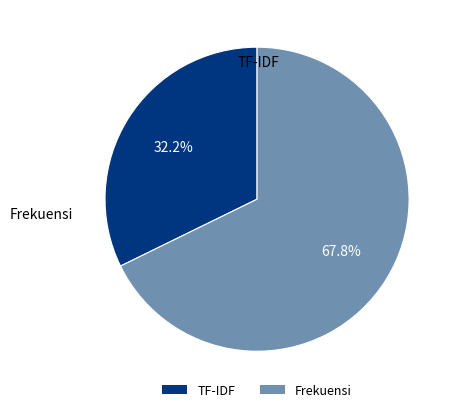

To the nearest percent, what is the difference between the TF-IDF and Frekuensi slice percentages?

36%